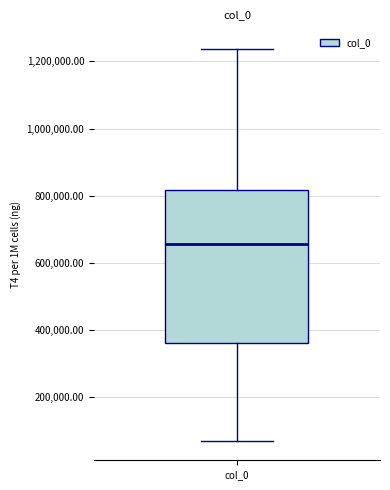

Where is the lower edge of the box for col_0 on the y-axis? The values are not printed on the chart, so give them approximately, as read against the axis.

360000